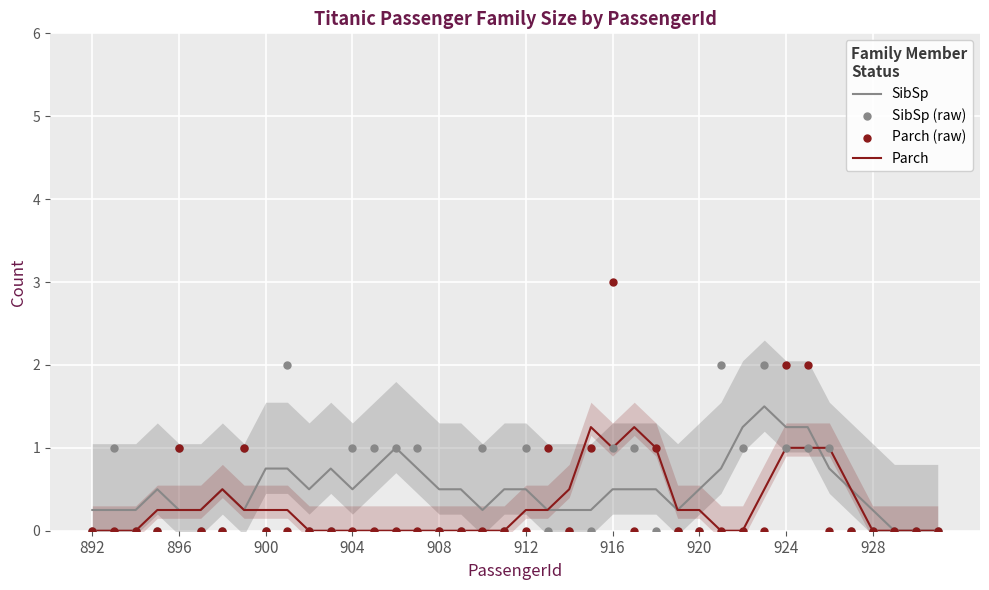

Which series reaches the minimum Y coordinate?

SibSp